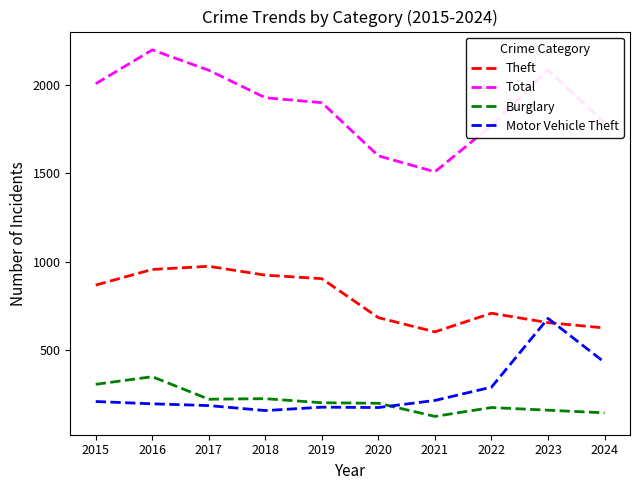

List the series in order of their peak value, highest first.

Total, Theft, Motor Vehicle Theft, Burglary